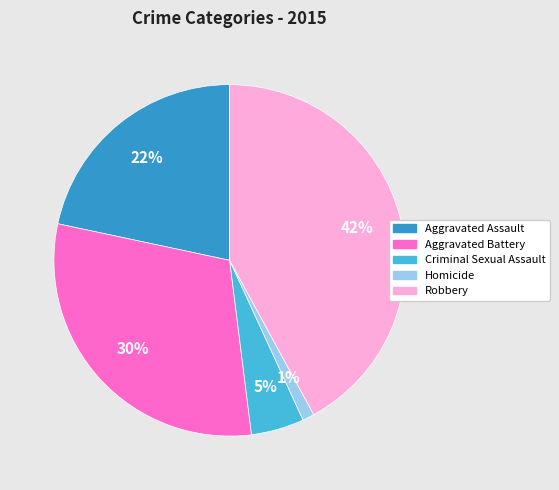

What is the smallest slice in the pie chart?

Homicide